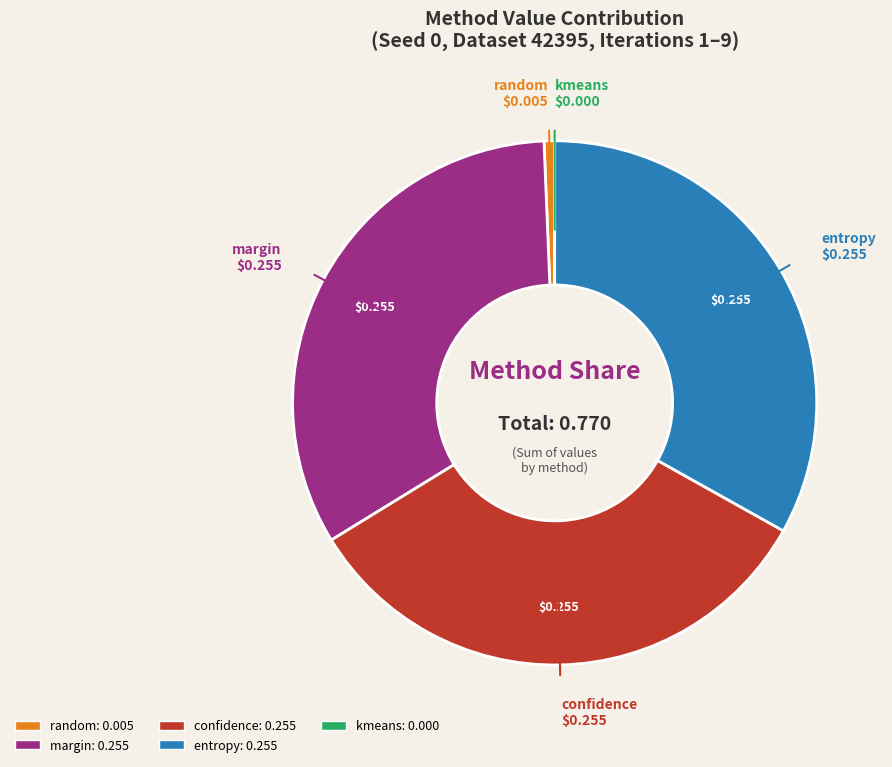

Is the sum of random and confidence greater than half?

No